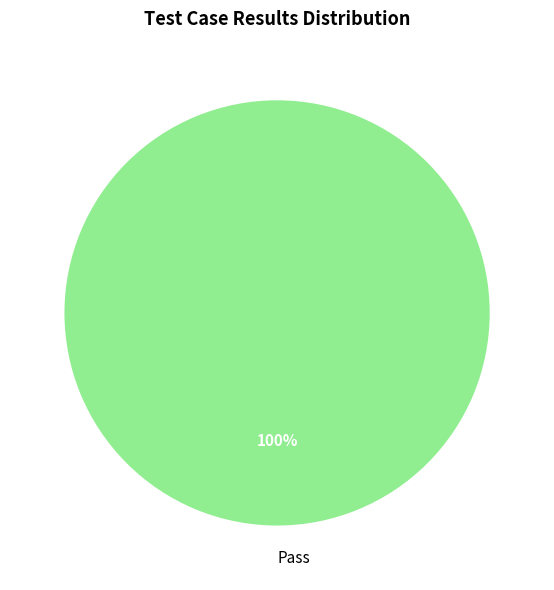

Rank the categories by value from highest to lowest.

Pass